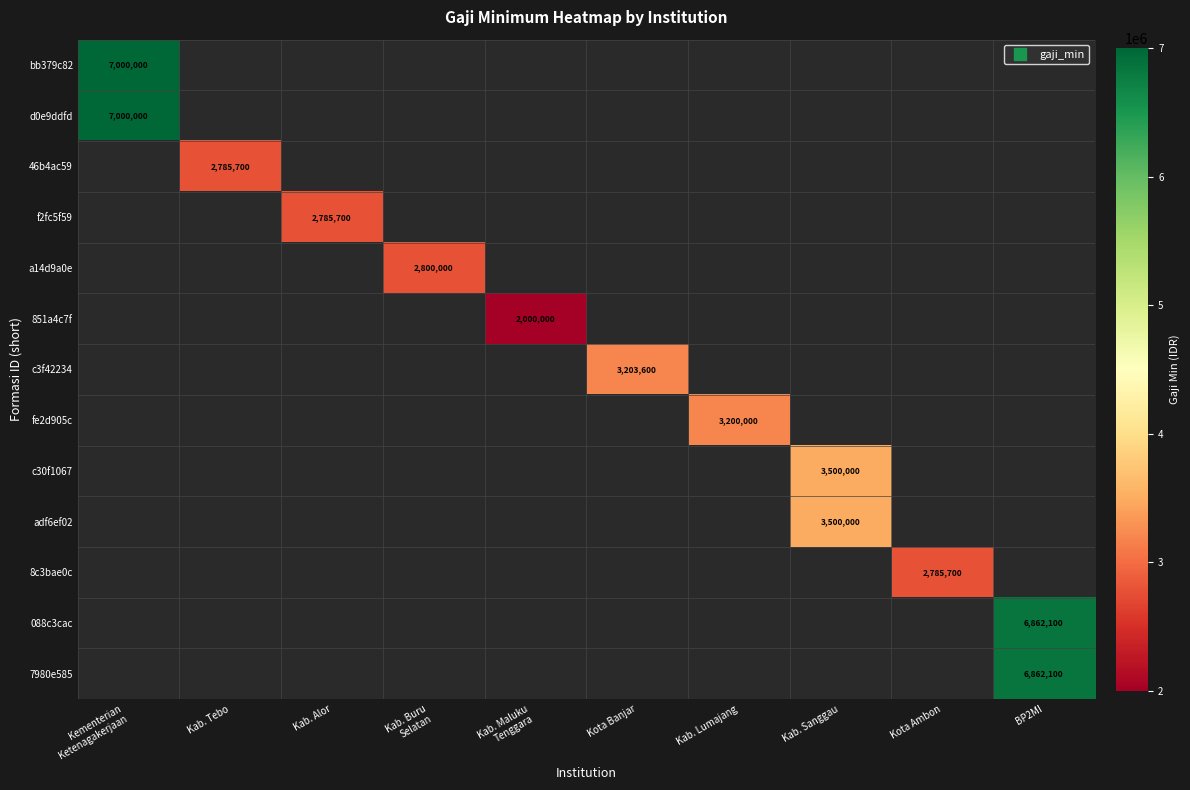

Is it true that fe2d905c equals 4360126.4 at Kab. Lumajang?

False